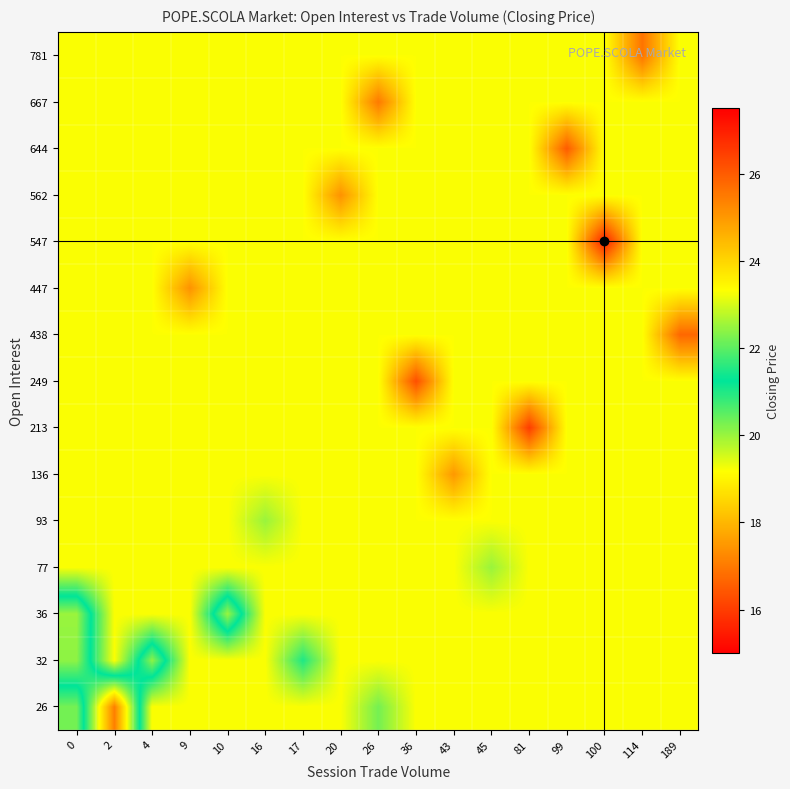

Reading right to left, what are all the values shown in this chart?

26: 189=23.3	114=23.3	100=23.3	99=23.3	81=23.3	45=23.3	43=23.3	36=23.3	26=22.2	20=23.3	17=23.3	16=23.3	10=23.3	9=23.3	4=23.3	2=17.1	0=22.2
32: 189=23.3	114=23.3	100=23.3	99=23.3	81=23.3	45=23.3	43=23.3	36=23.3	26=23.3	20=23.3	17=21.5	16=23.3	10=23.3	9=23.3	4=20.1	2=23.3	0=20.1
36: 189=23.3	114=23.3	100=23.3	99=23.3	81=23.3	45=23.3	43=23.3	36=23.3	26=23.3	20=23.3	17=23.3	16=23.3	10=20.0	9=23.3	4=23.3	2=23.3	0=20.0
77: 189=23.3	114=23.3	100=23.3	99=23.3	81=23.3	45=22.5	43=23.3	36=23.3	26=23.3	20=23.3	17=23.3	16=23.3	10=23.3	9=23.3	4=23.3	2=23.3	0=23.3
93: 189=23.3	114=23.3	100=23.3	99=23.3	81=23.3	45=23.3	43=23.3	36=23.3	26=23.3	20=23.3	17=23.3	16=22.5	10=23.3	9=23.3	4=23.3	2=23.3	0=23.3
136: 189=23.3	114=23.3	100=23.3	99=23.3	81=23.3	45=23.3	43=25.0	36=23.3	26=23.3	20=23.3	17=23.3	16=23.3	10=23.3	9=23.3	4=23.3	2=23.3	0=23.3
213: 189=23.3	114=23.3	100=23.3	99=23.3	81=26.5	45=23.3	43=23.3	36=23.3	26=23.3	20=23.3	17=23.3	16=23.3	10=23.3	9=23.3	4=23.3	2=23.3	0=23.3
249: 189=23.3	114=23.3	100=23.3	99=23.3	81=23.3	45=23.3	43=23.3	36=26.2	26=23.3	20=23.3	17=23.3	16=23.3	10=23.3	9=23.3	4=23.3	2=23.3	0=23.3
438: 189=25.8	114=23.3	100=23.3	99=23.3	81=23.3	45=23.3	43=23.3	36=23.3	26=23.3	20=23.3	17=23.3	16=23.3	10=23.3	9=23.3	4=23.3	2=23.3	0=23.3
447: 189=23.3	114=23.3	100=23.3	99=23.3	81=23.3	45=23.3	43=23.3	36=23.3	26=23.3	20=23.3	17=23.3	16=23.3	10=23.3	9=25.1	4=23.3	2=23.3	0=23.3
547: 189=23.3	114=23.3	100=27.0	99=23.3	81=23.3	45=23.3	43=23.3	36=23.3	26=23.3	20=23.3	17=23.3	16=23.3	10=23.3	9=23.3	4=23.3	2=23.3	0=23.3
562: 189=23.3	114=23.3	100=23.3	99=23.3	81=23.3	45=23.3	43=23.3	36=23.3	26=23.3	20=25.1	17=23.3	16=23.3	10=23.3	9=23.3	4=23.3	2=23.3	0=23.3
644: 189=23.3	114=23.3	100=23.3	99=26.0	81=23.3	45=23.3	43=23.3	36=23.3	26=23.3	20=23.3	17=23.3	16=23.3	10=23.3	9=23.3	4=23.3	2=23.3	0=23.3
667: 189=23.3	114=23.3	100=23.3	99=23.3	81=23.3	45=23.3	43=23.3	36=23.3	26=25.5	20=23.3	17=23.3	16=23.3	10=23.3	9=23.3	4=23.3	2=23.3	0=23.3
781: 189=23.3	114=25.6	100=23.3	99=23.3	81=23.3	45=23.3	43=23.3	36=23.3	26=23.3	20=23.3	17=23.3	16=23.3	10=23.3	9=23.3	4=23.3	2=23.3	0=23.3